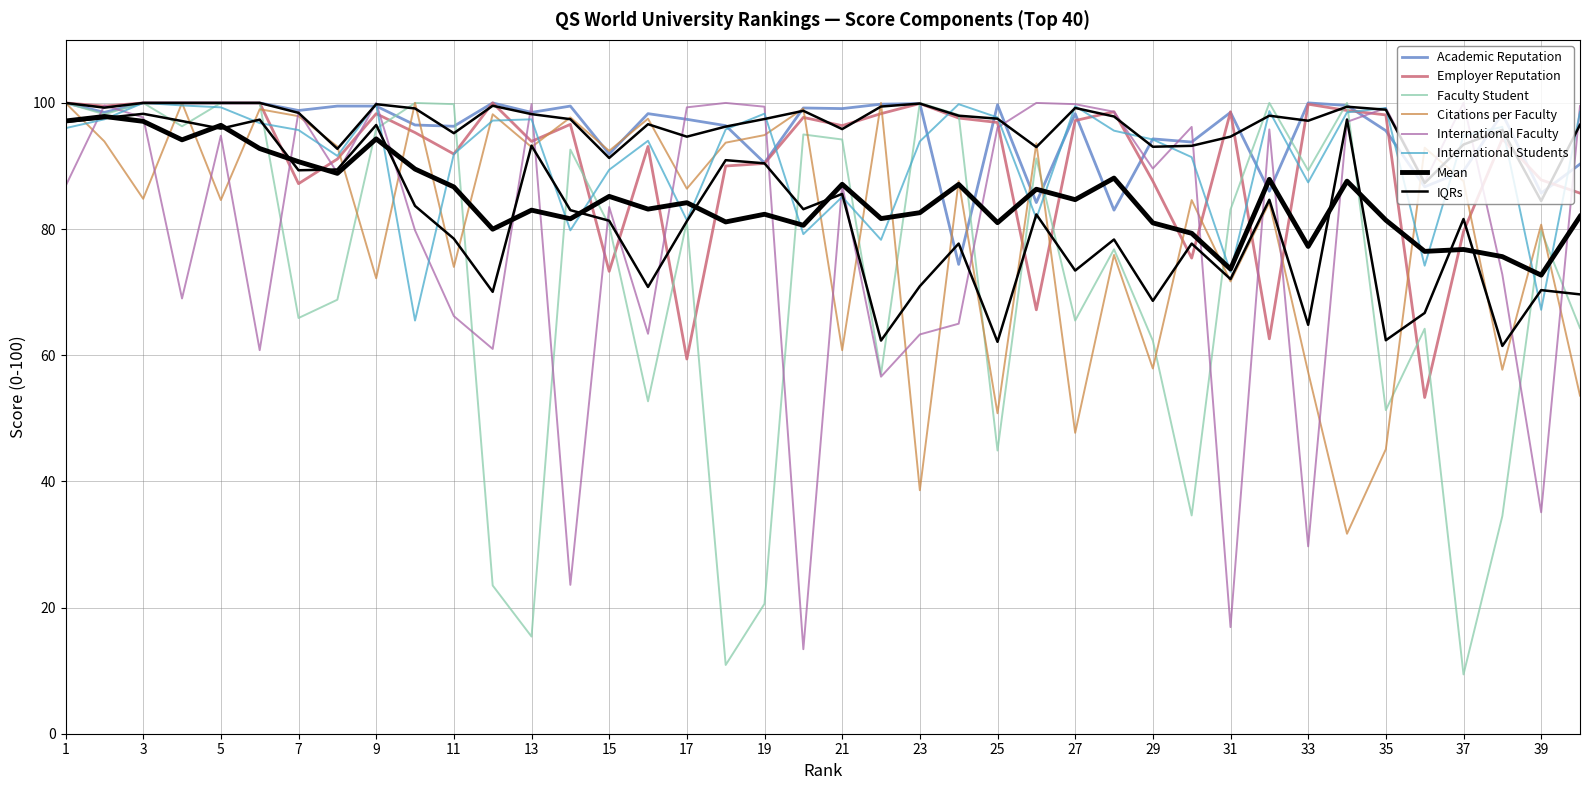

What is the average value of the Employer Reputation series?

90.8